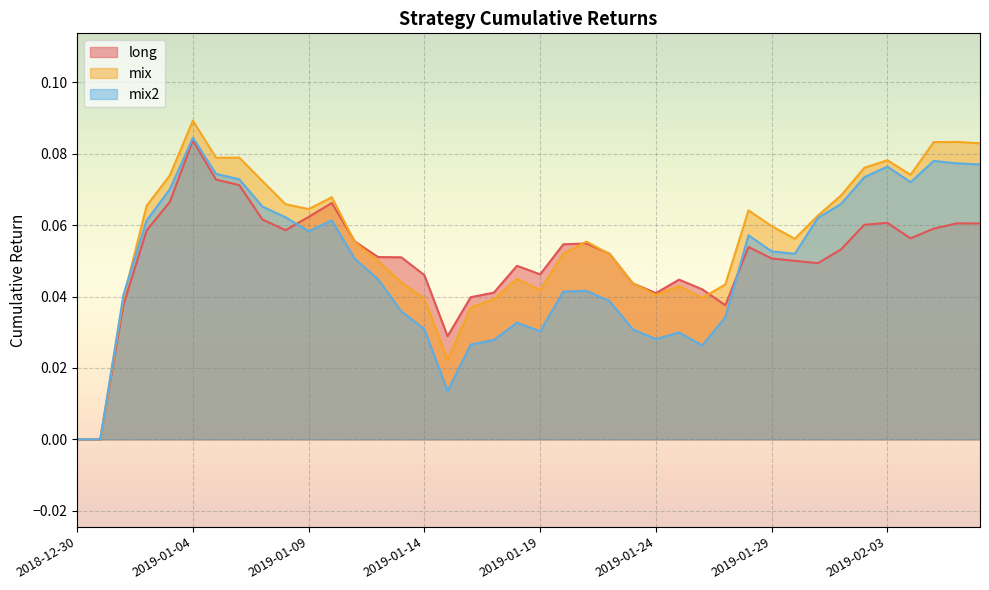

List the labels in order of mix2 value, largest first.

2019-01-04, 2019-02-05, 2019-02-06, 2019-02-07, 2019-02-03, 2019-01-05, 2019-02-02, 2019-01-06, 2019-02-04, 2019-01-03, 2019-02-01, 2019-01-07, 2019-01-08, 2019-01-31, 2019-01-10, 2019-01-02, 2019-01-09, 2019-01-28, 2019-01-29, 2019-01-30, 2019-01-11, 2019-01-12, 2019-01-21, 2019-01-20, 2019-01-01, 2019-01-22, 2019-01-13, 2019-01-27, 2019-01-18, 2019-01-14, 2019-01-23, 2019-01-19, 2019-01-25, 2019-01-24, 2019-01-17, 2019-01-16, 2019-01-26, 2019-01-15, 2018-12-30, 2018-12-31